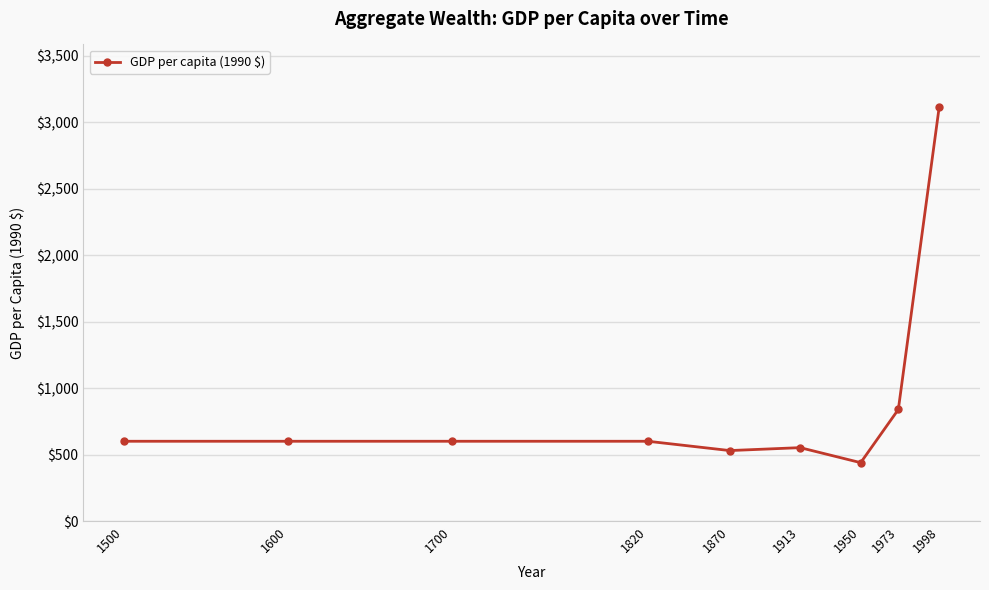

What value does the data have at 1973?

839